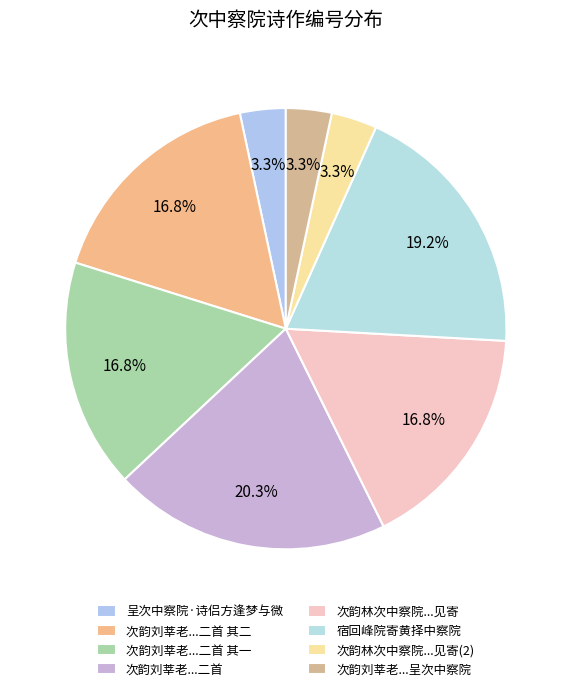

Count the number of slices in the pie.

8